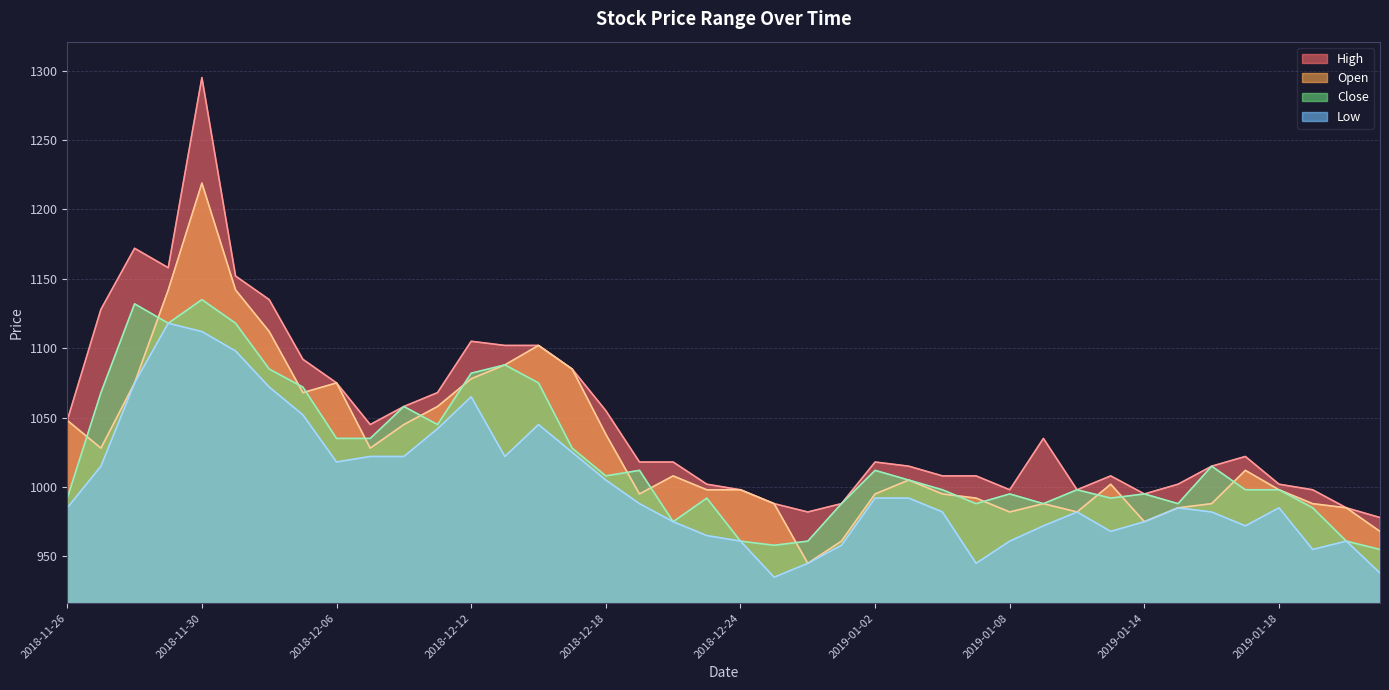

What is the sum of the High values at 2019-01-02 and 2018-12-11?

2086